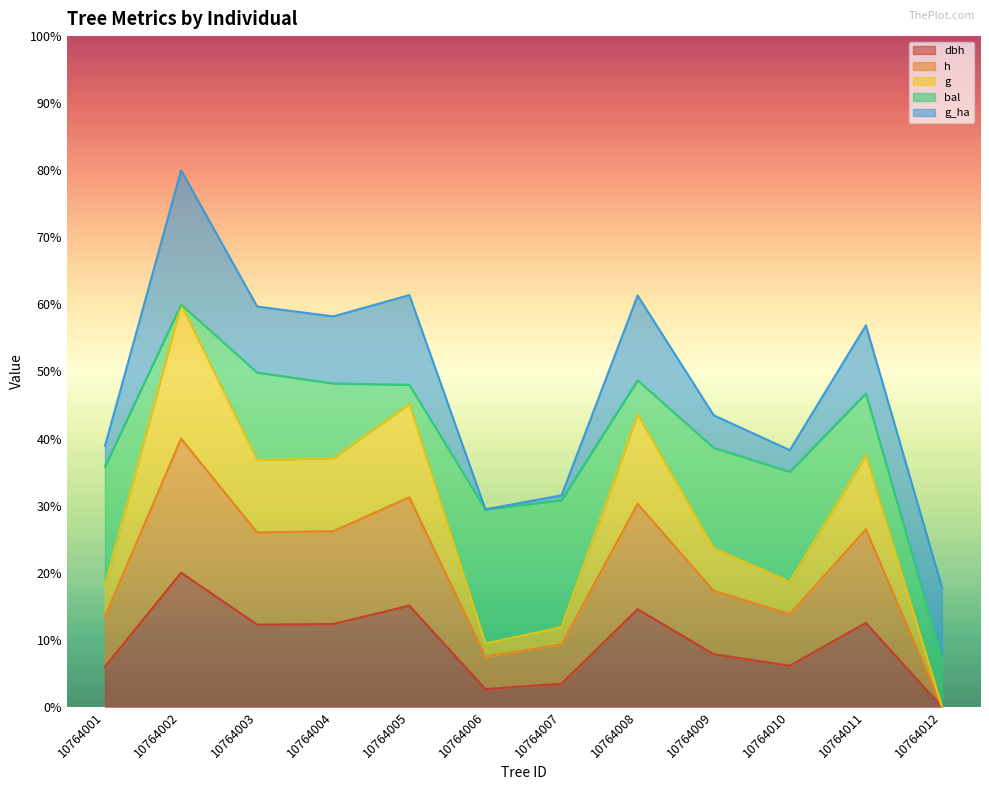

True or false: h and g intersect in this chart.

False